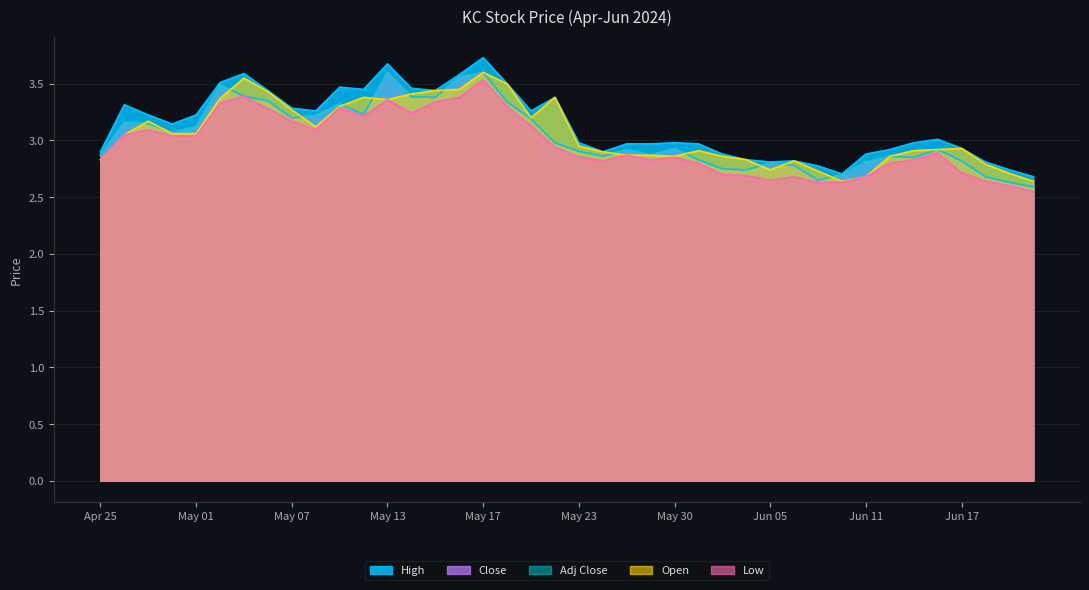

Read the Open value at 2024-06-14.

2.9